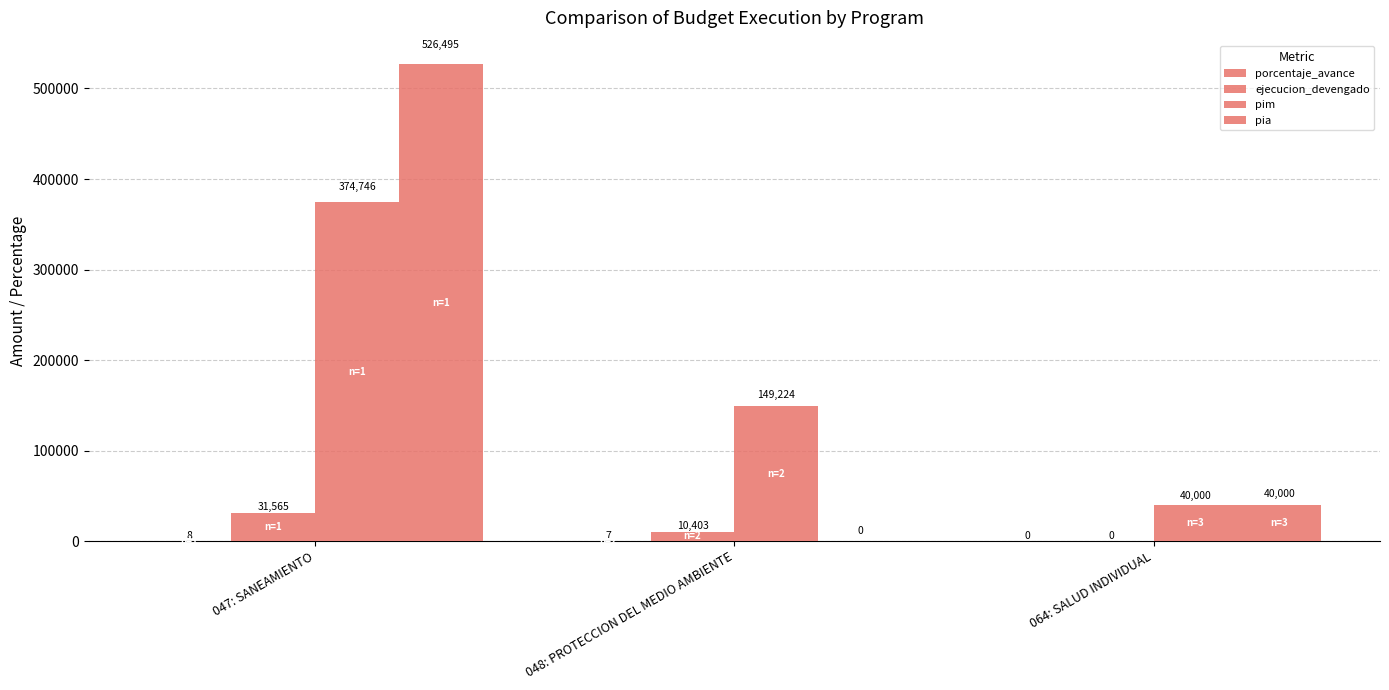

Are the bars grouped side by side (vs. stacked)?

Yes